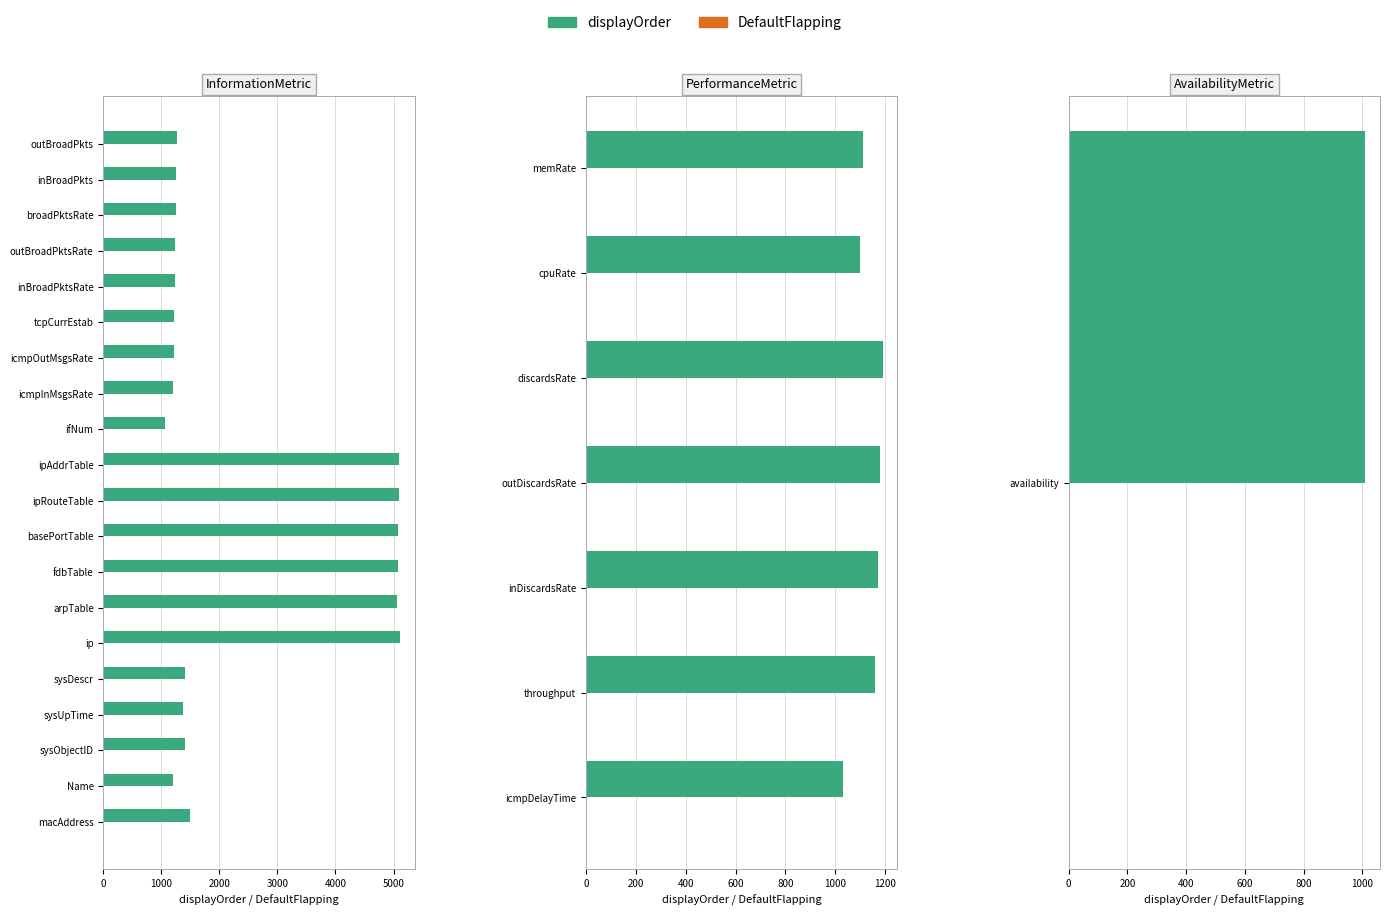

Which series has the widest spread of values?

displayOrder